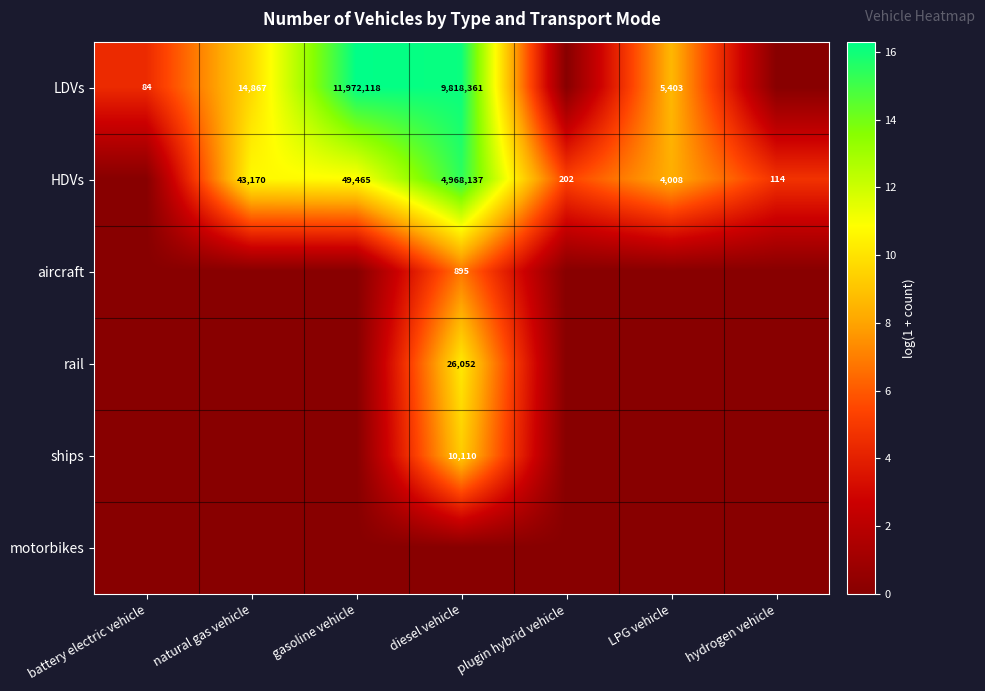

Is it true that HDVs equals 68300 at natural gas vehicle?

False